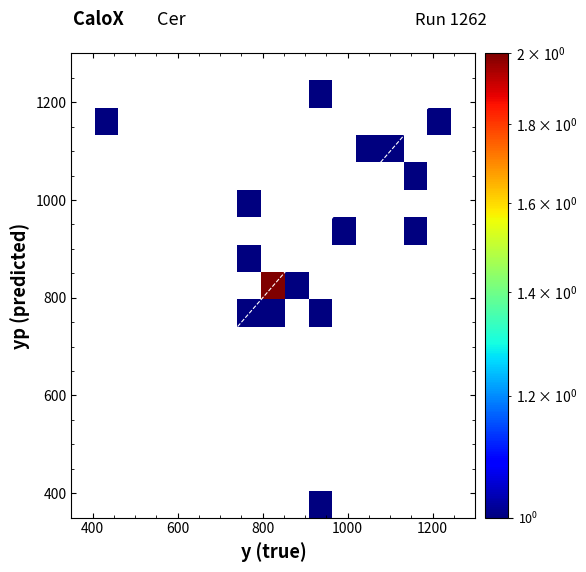

What is the difference between the maximum and minimum values in the y series?

738.0